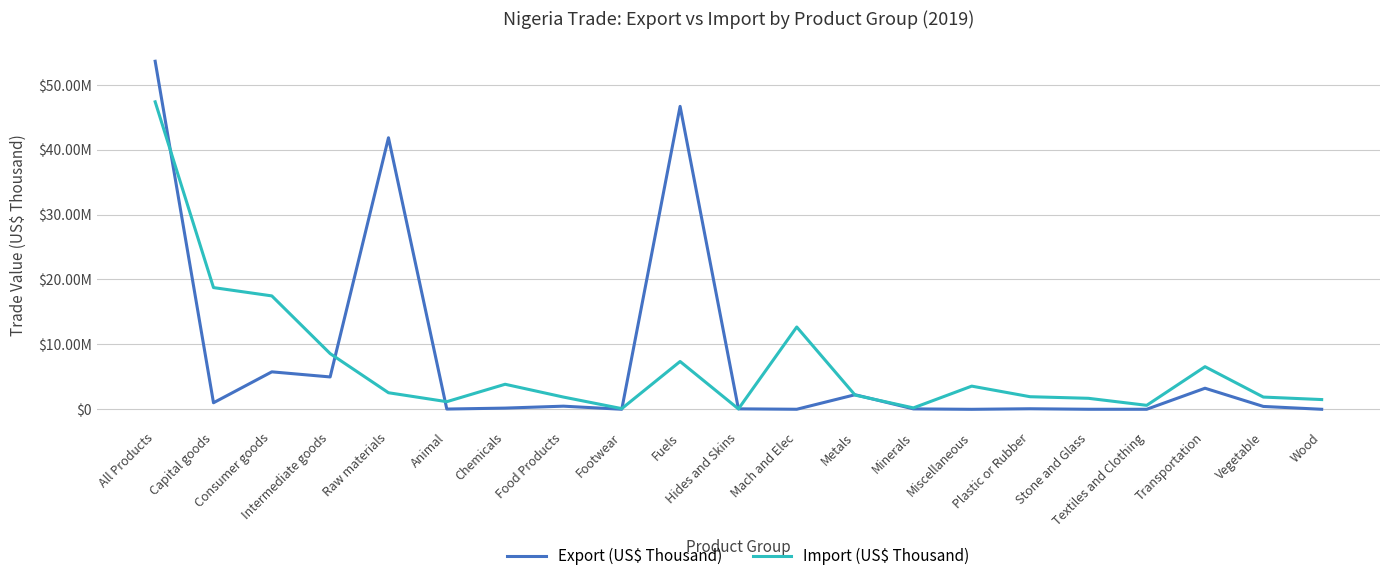

Reading left to right, list all the values displayed in this chart.

Export (US$ Thousand): 53617812.2	1012247.7	5774982.8	4989057.5	41832595.0	43052.6	189300.8	486825.4	11086.8	46668564.8	75253.1	11164.9	2249871.1	67962.5	2822.6	88122.1	10013.0	9259.2	3250978.9	445731.0	7803.6
Import (US$ Thousand): 47369076.9	18752655.3	17473337.5	8585506.4	2556452.7	1179202.9	3861480.4	1889091.2	110694.4	7371317.2	65196.4	12681724.4	2192437.9	222397.8	3573789.7	1943323.1	1699453.4	615771.8	6569110.0	1889119.3	1504967.1